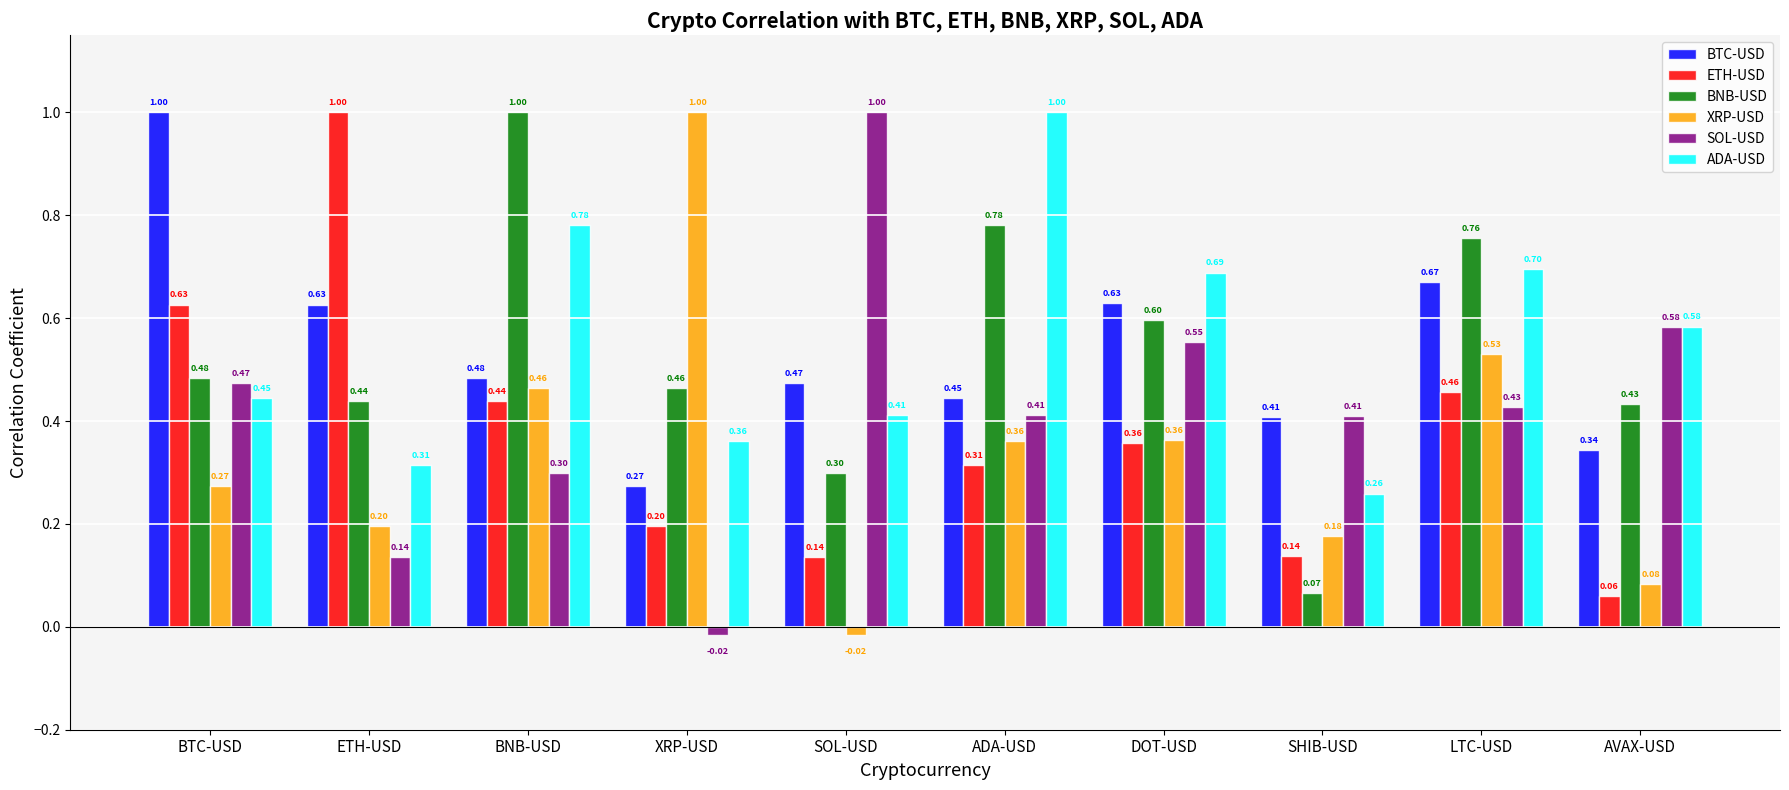

What is the greatest value displayed?

1.0